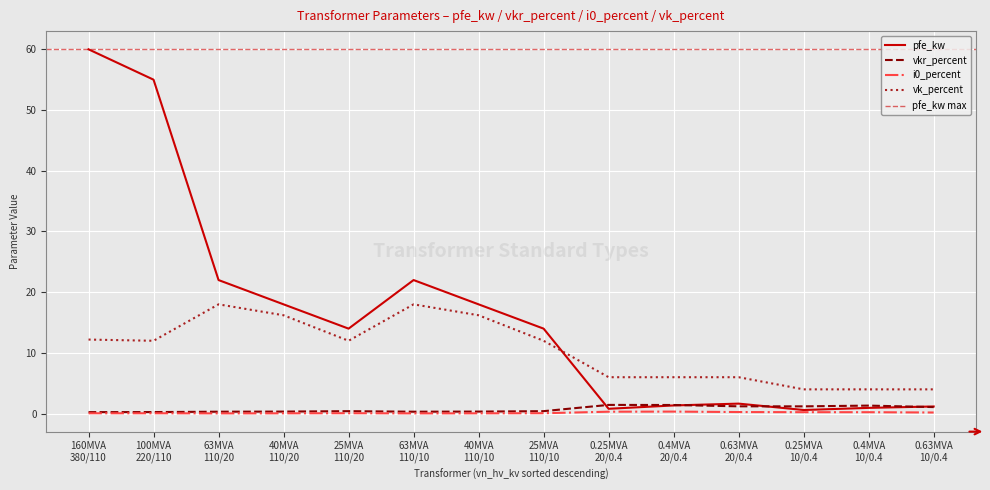

What is the maximum value for vkr_percent?

1.4